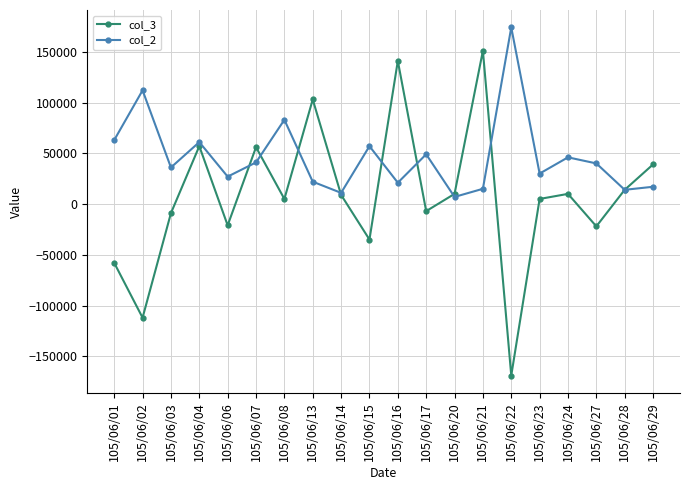

At which label does col_3 reach its peak?

105/06/21